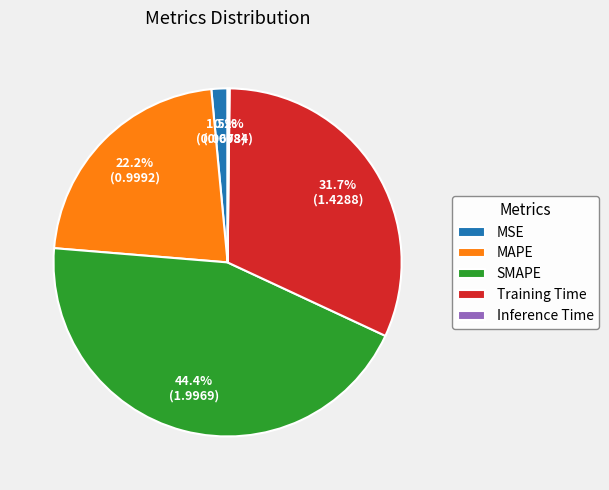

Which category has the biggest portion of the pie?

SMAPE